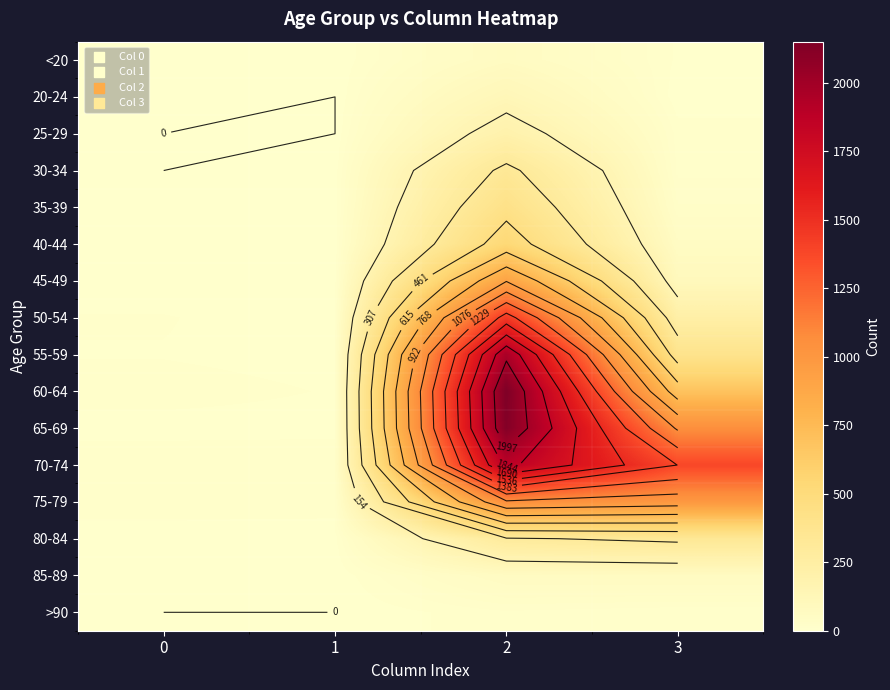

Where is 75-79 nearest to the value 531?

3